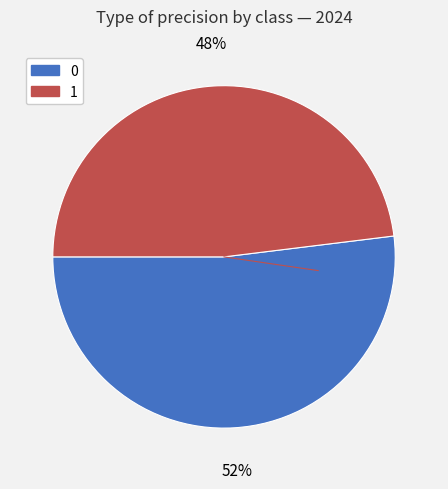

Combined, do 1 and 0 account for over 50%?

Yes